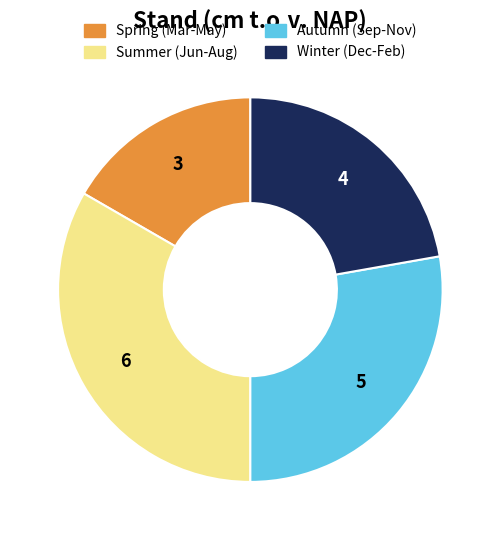

Does any single category account for the majority?

No